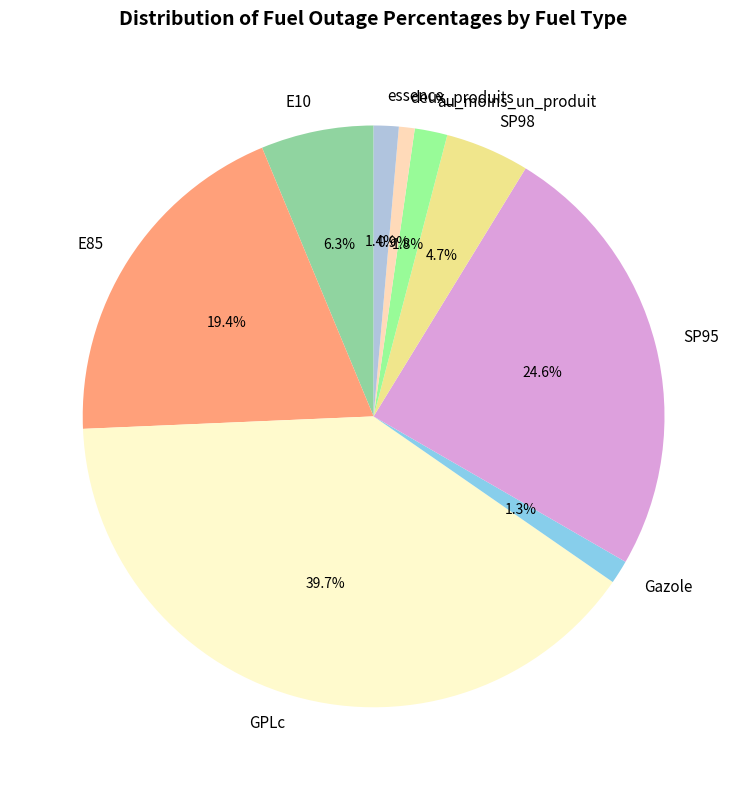

To the nearest percent, what portion does deux_produits represent?

1%